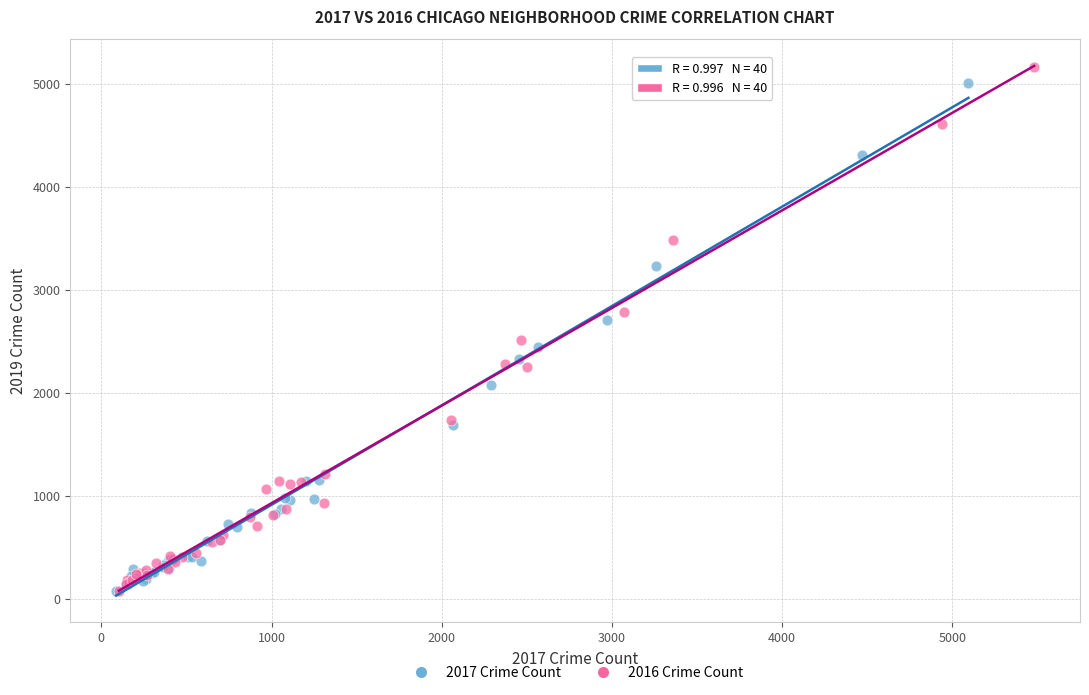

What are all the series names shown in the legend?

2017 Crime Count, 2016 Crime Count